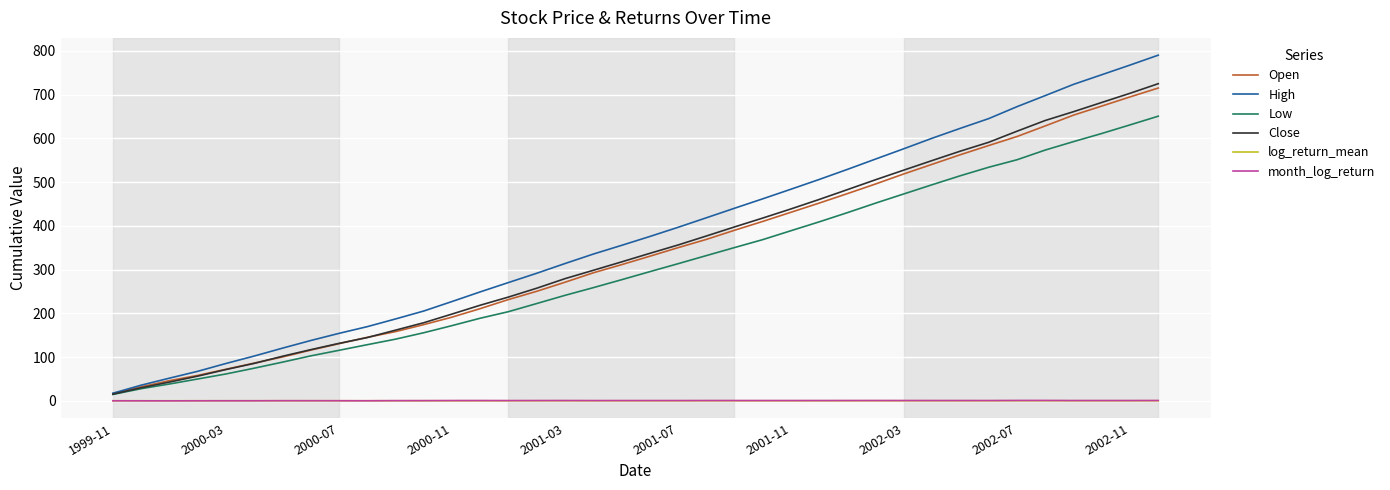

Which series has the largest total across all categories?

High